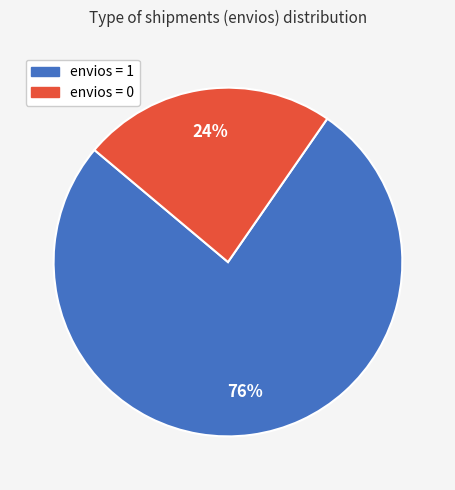

Does any single category account for the majority?

Yes